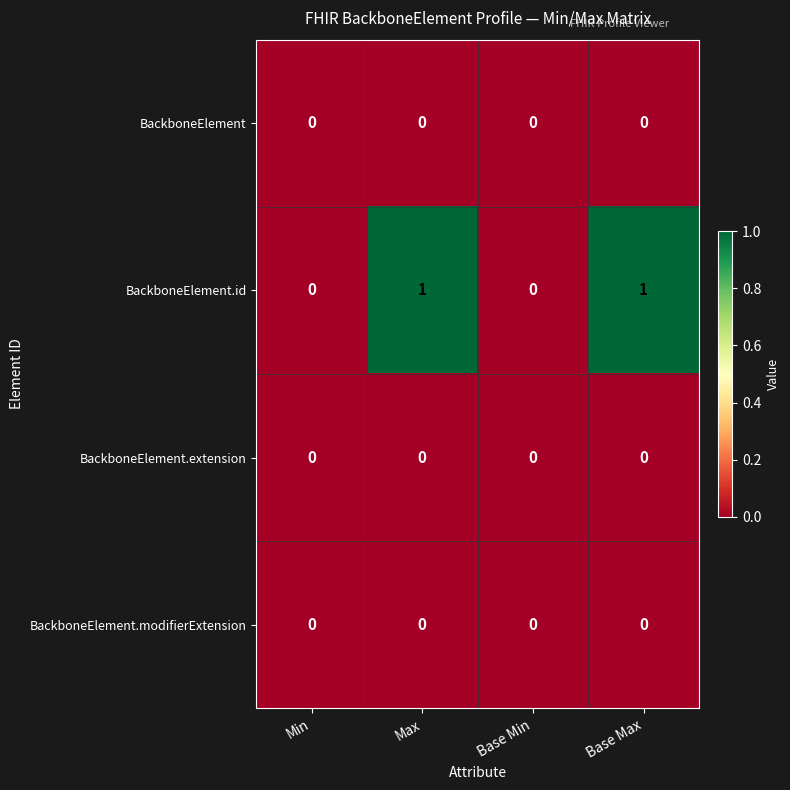

Which series has the widest spread of values?

BackboneElement.id